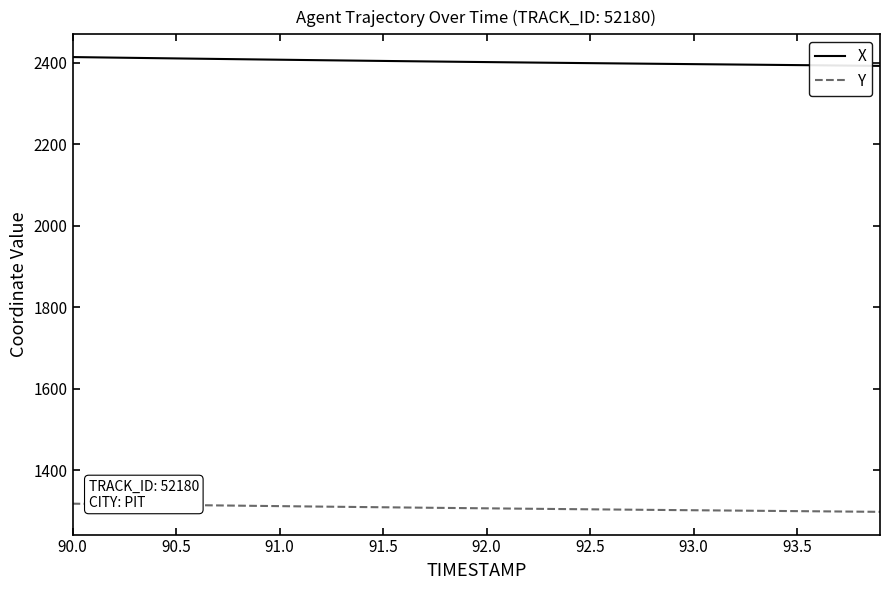

What is the greatest value displayed?

2414.3